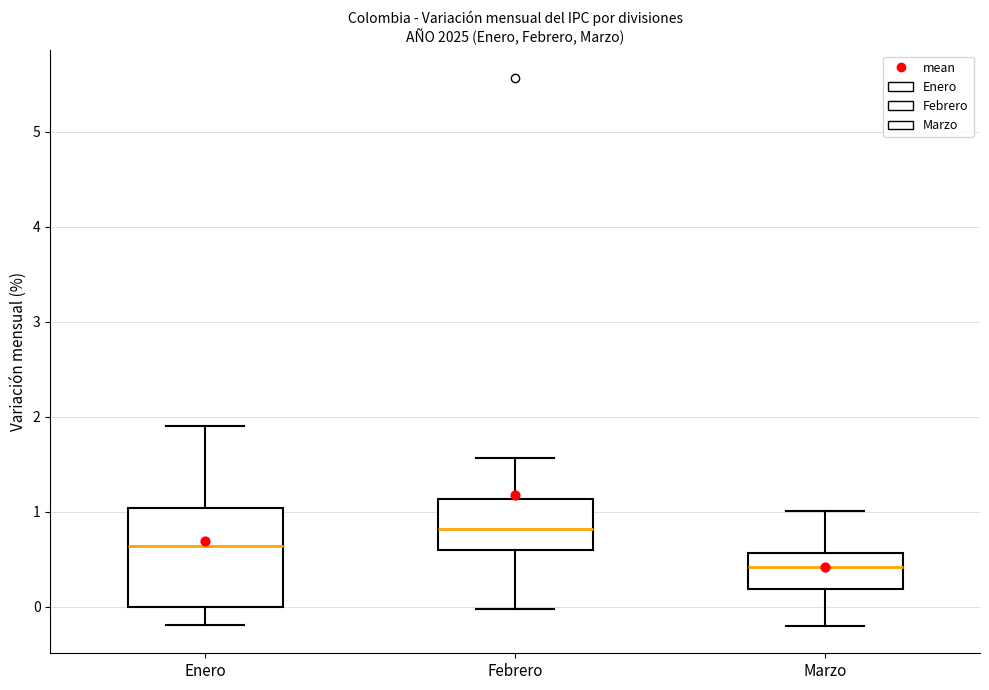

Comparing the boxes themselves (not the whiskers), which one is the tallest?

Enero